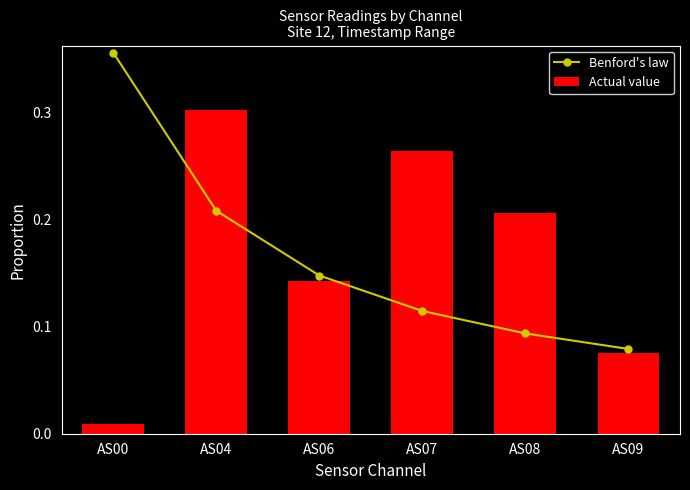

The Actual value series shows 0.3 at AS04. True or false?

True